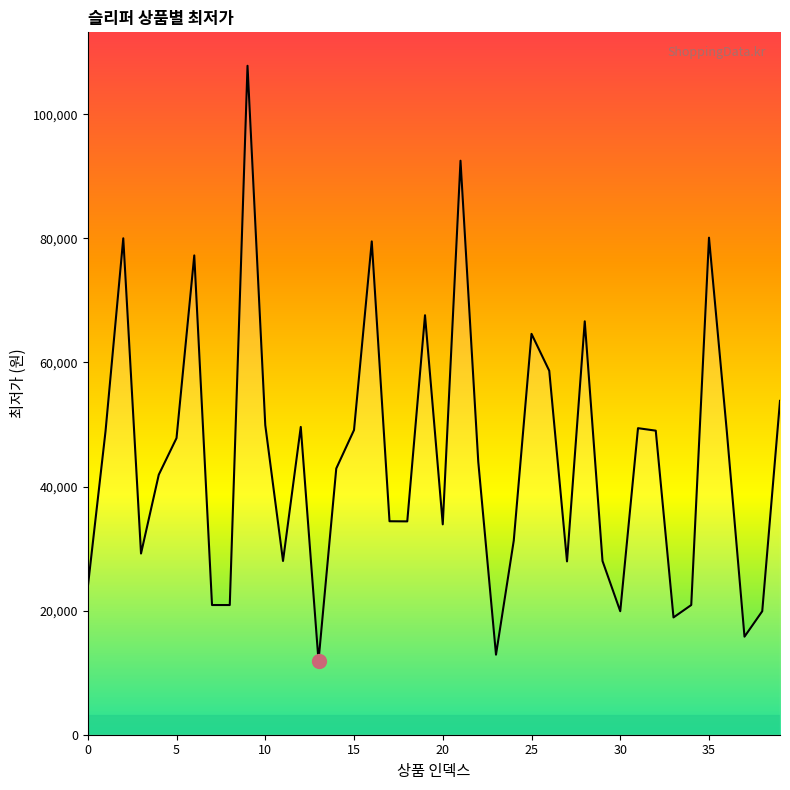

What is the minimum value shown in the chart?

11900